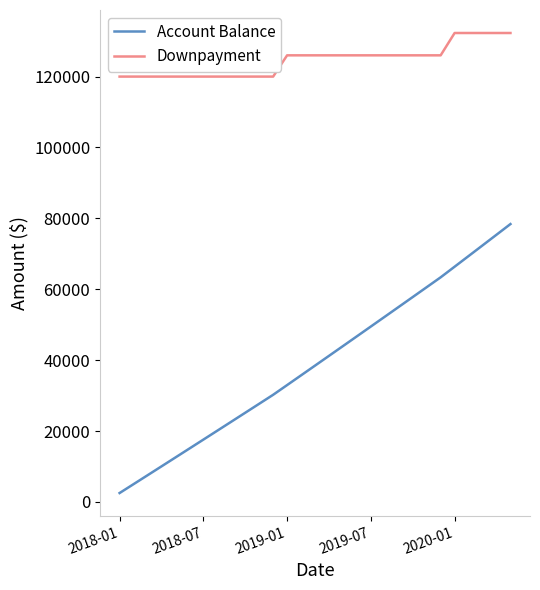

True or false: Downpayment and Account Balance intersect in this chart.

False